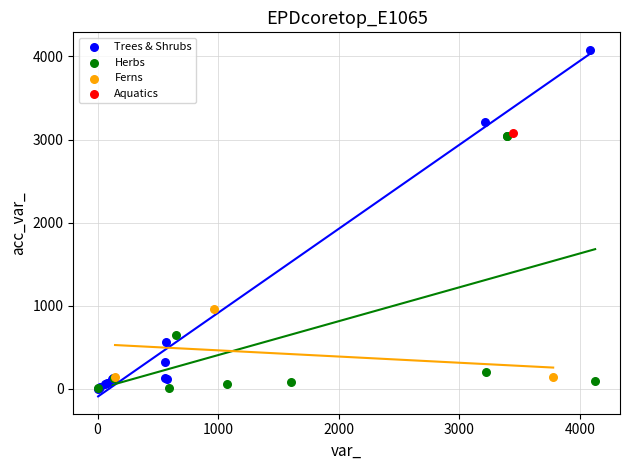

What are all the series names shown in the legend?

Trees & Shrubs, Herbs, Ferns, Aquatics